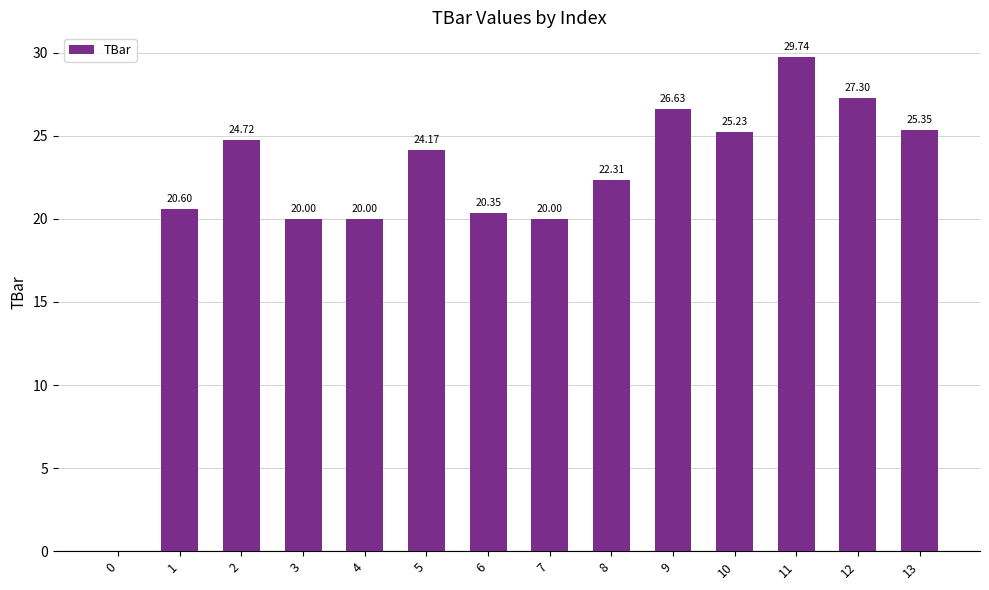

What is the sum of the values at 8 and 12?

49.6